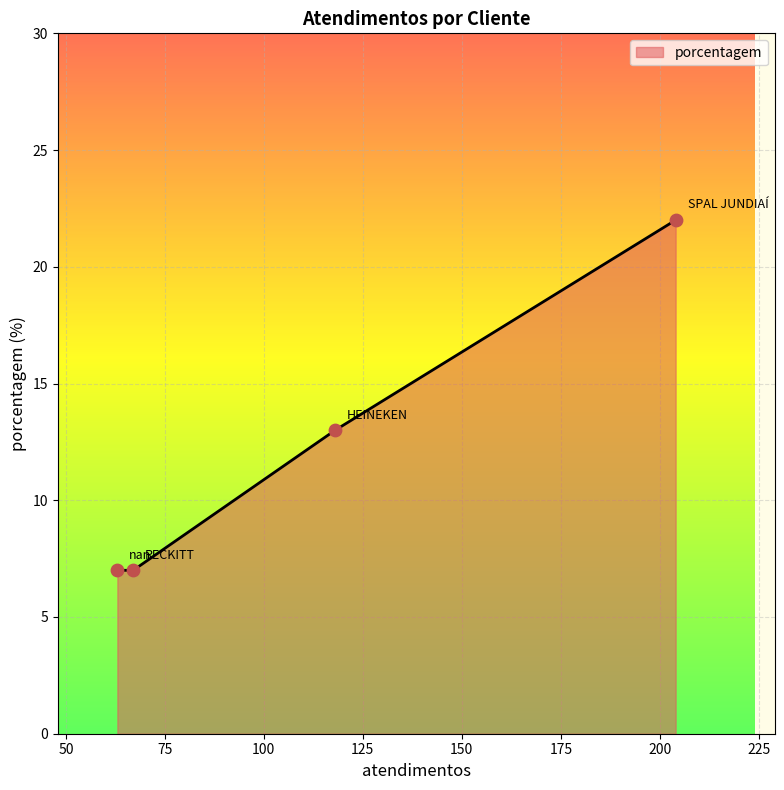

What is the maximum value shown in the chart?

22